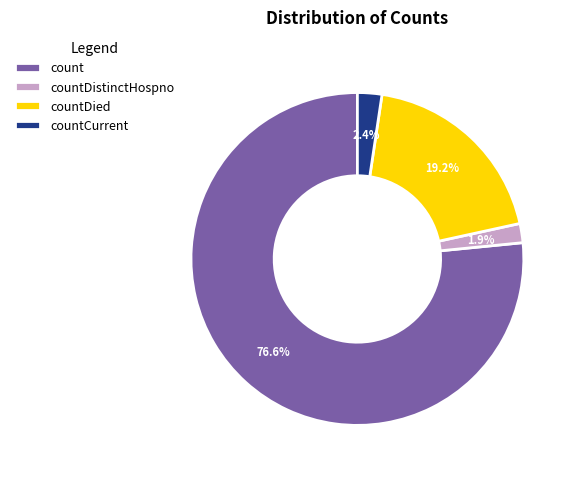

What is the majority slice?

count